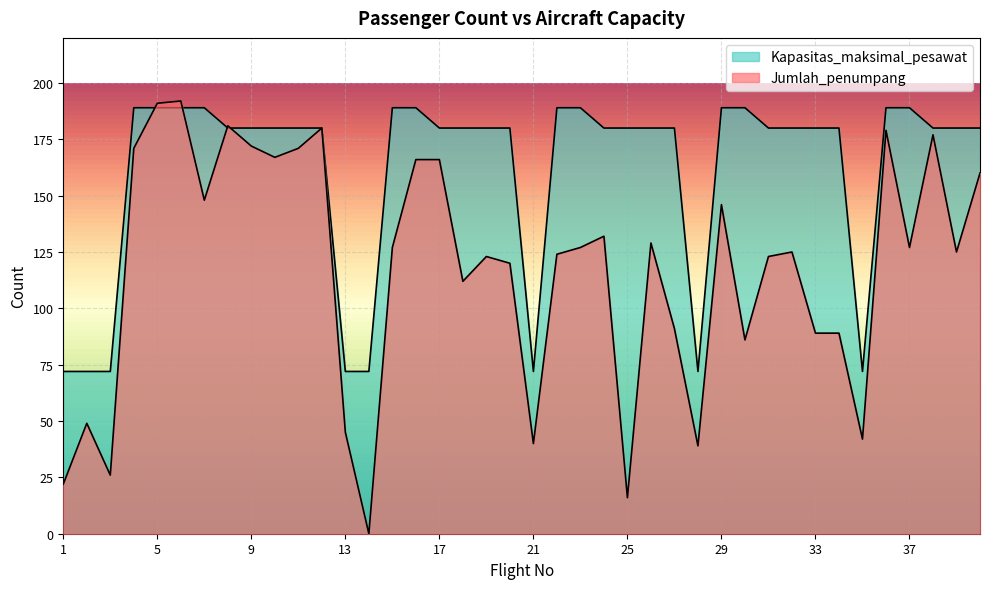

How many positive values does the Jumlah_penumpang series have?

39